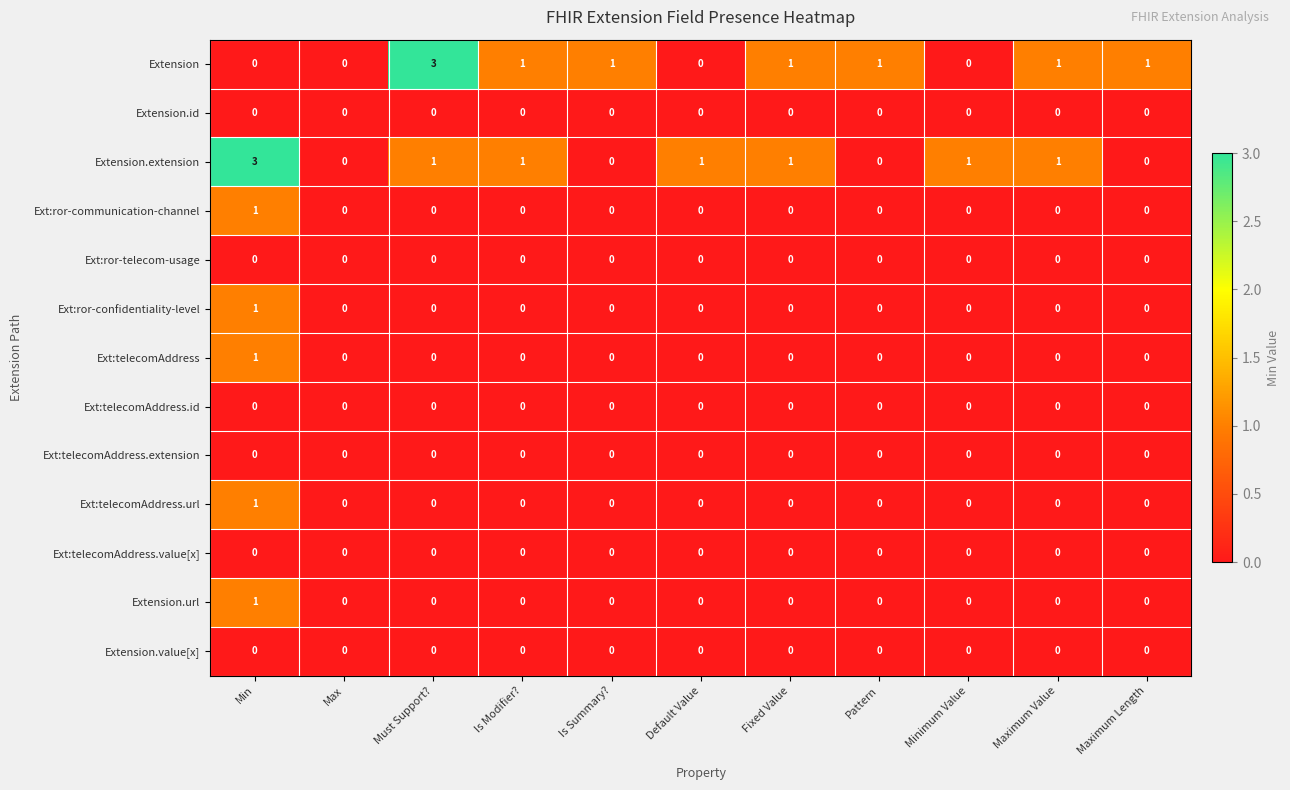

Count the Ext:telecomAddress.url values in the range 0 to 1.

11